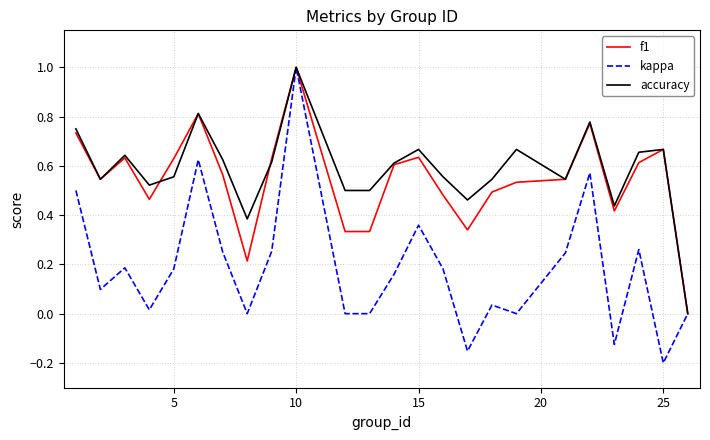

Is this an area chart (filled region under the line)?

No